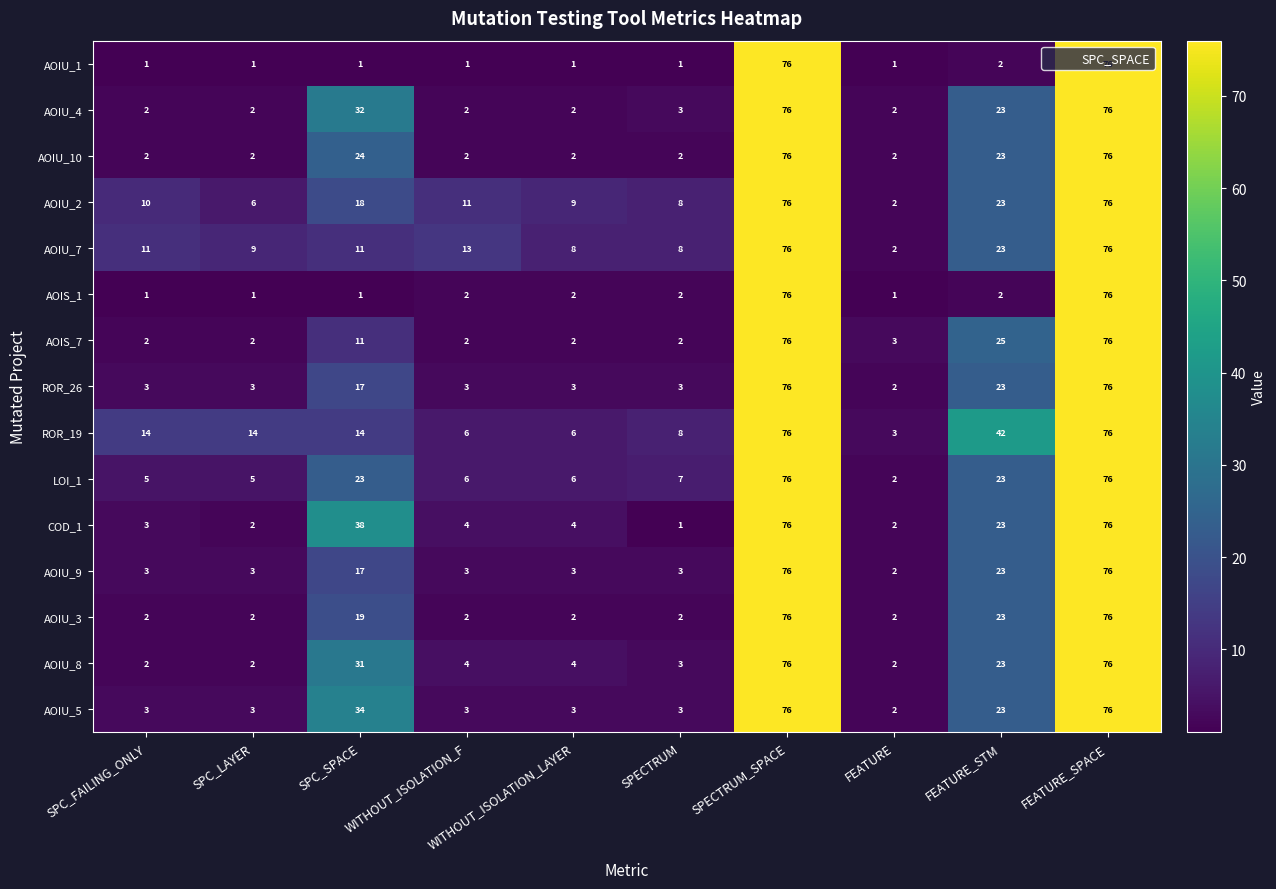

Between WITHOUT_ISOLATION_F and SPECTRUM_SPACE, which series saw the biggest shift?

AOIU_1